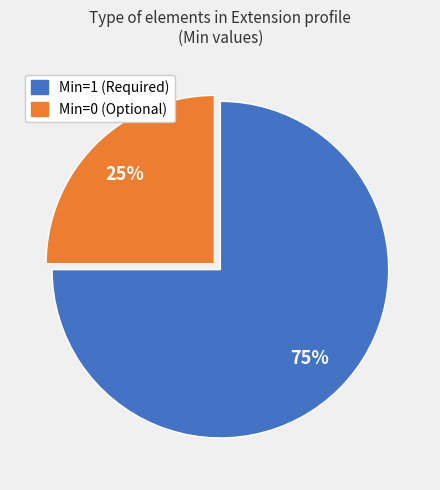

Is Min=0 (Optional) the majority of the pie?

No